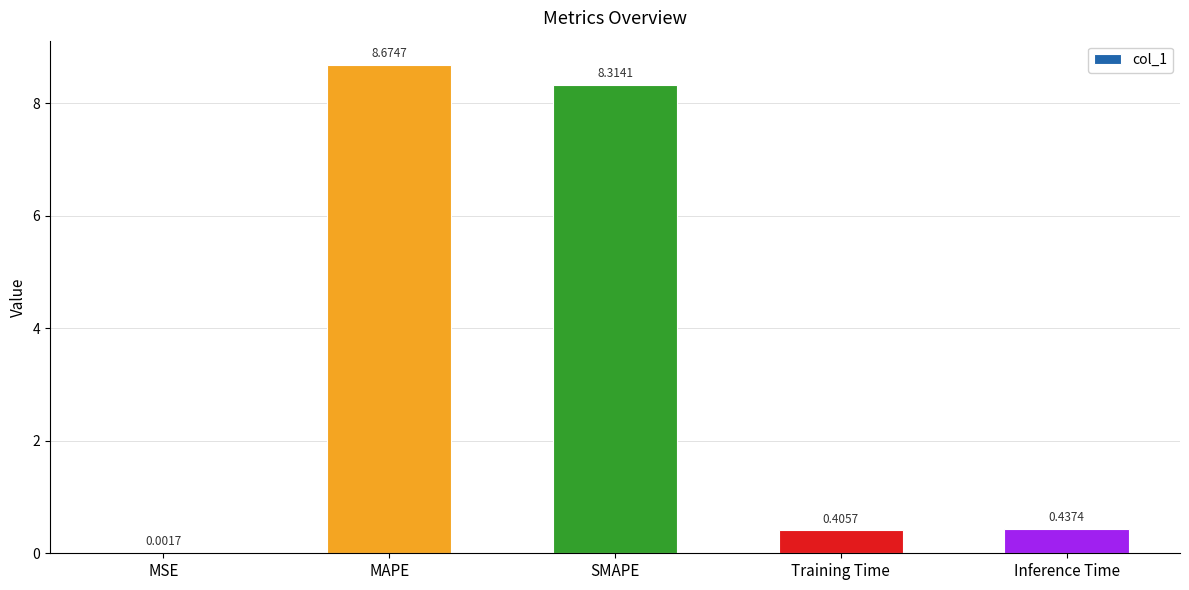

At which label is the value closest to 4?

Inference Time